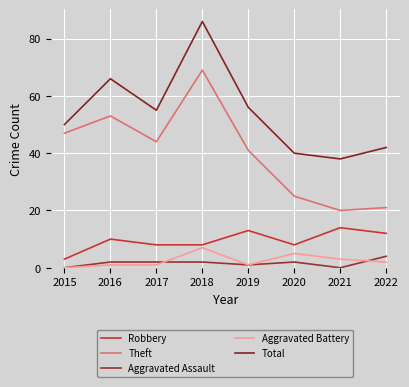

At which category is the sum across all series the highest?

2018